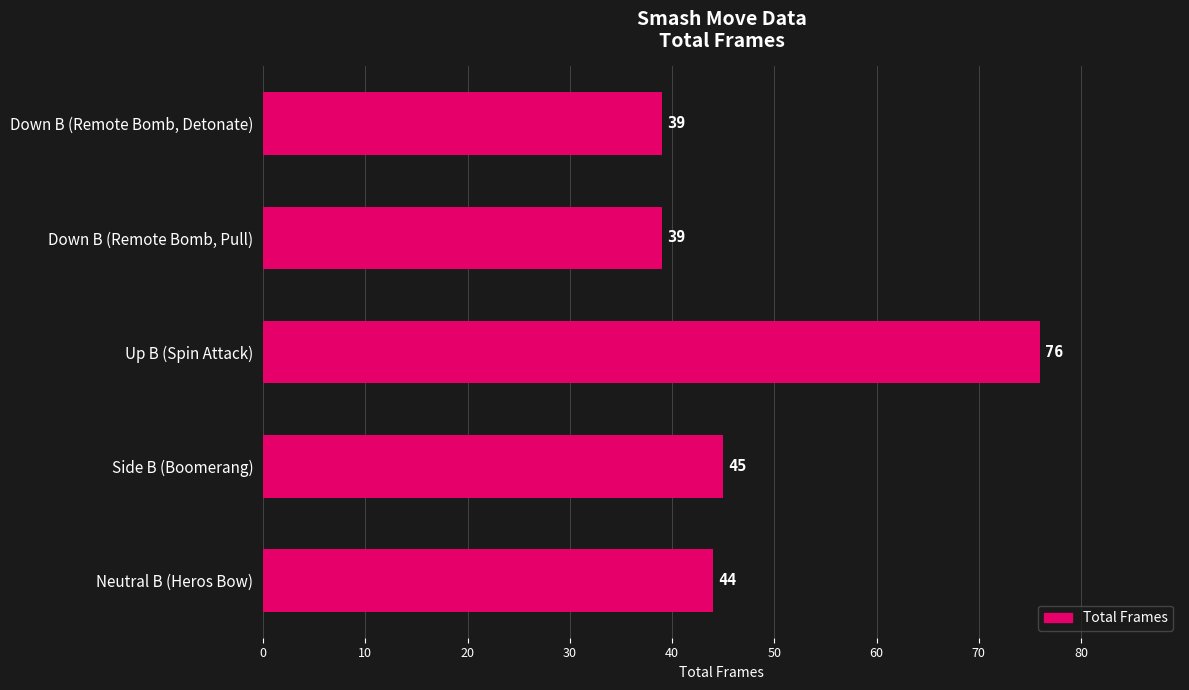

Where is the data nearest to the value 57?

Side B (Boomerang)